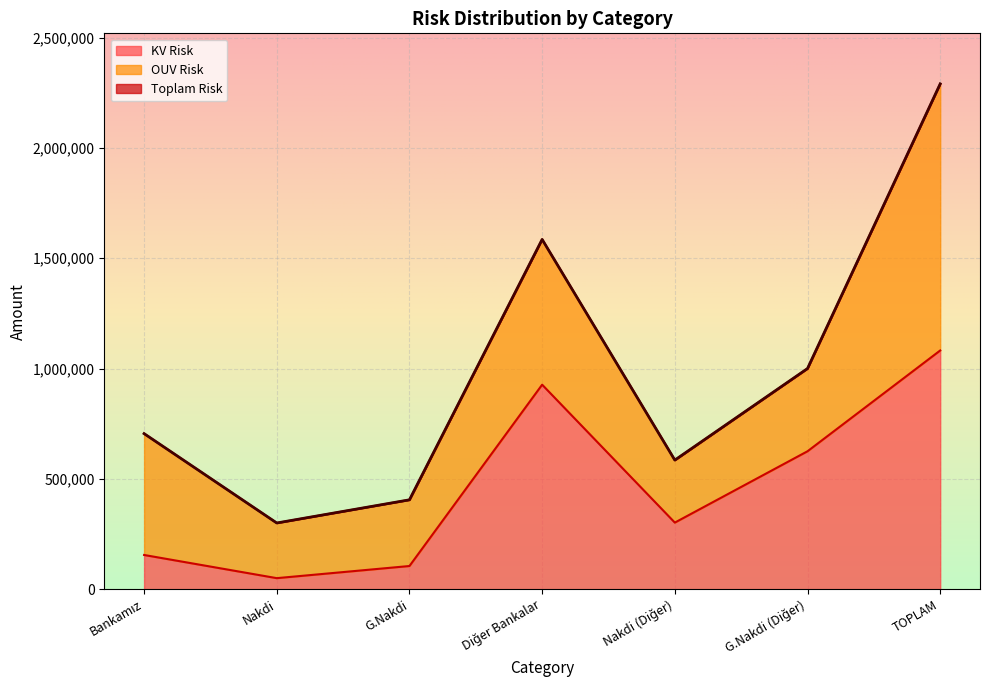

Which category has the highest value in the KV Risk series?

TOPLAM